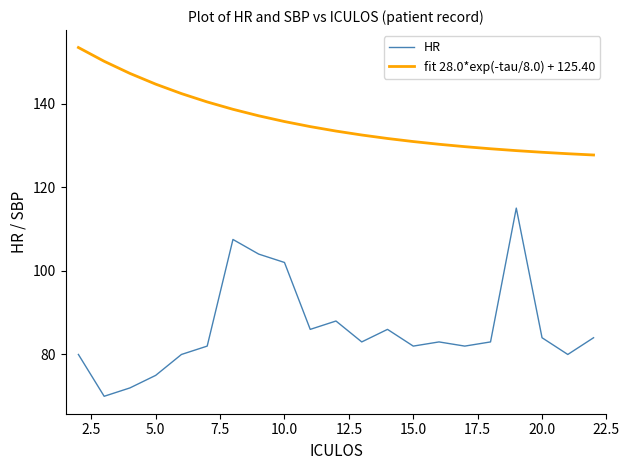

Which series has the largest range (max minus min)?

HR